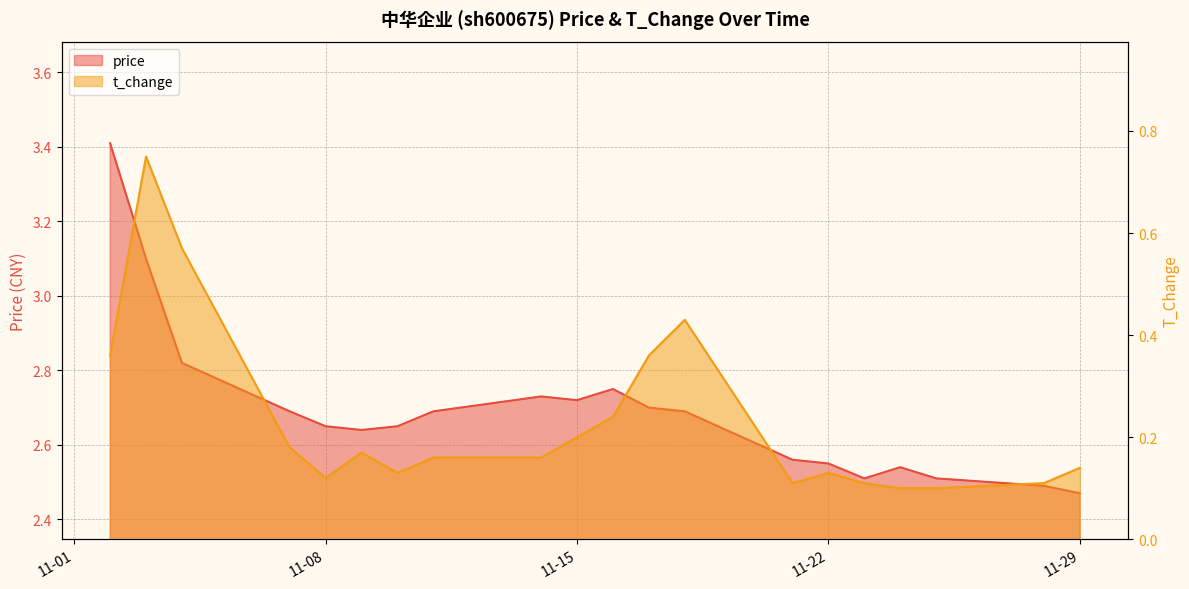

True or false: price has a value of 3.4 at 2022-11-02.

True